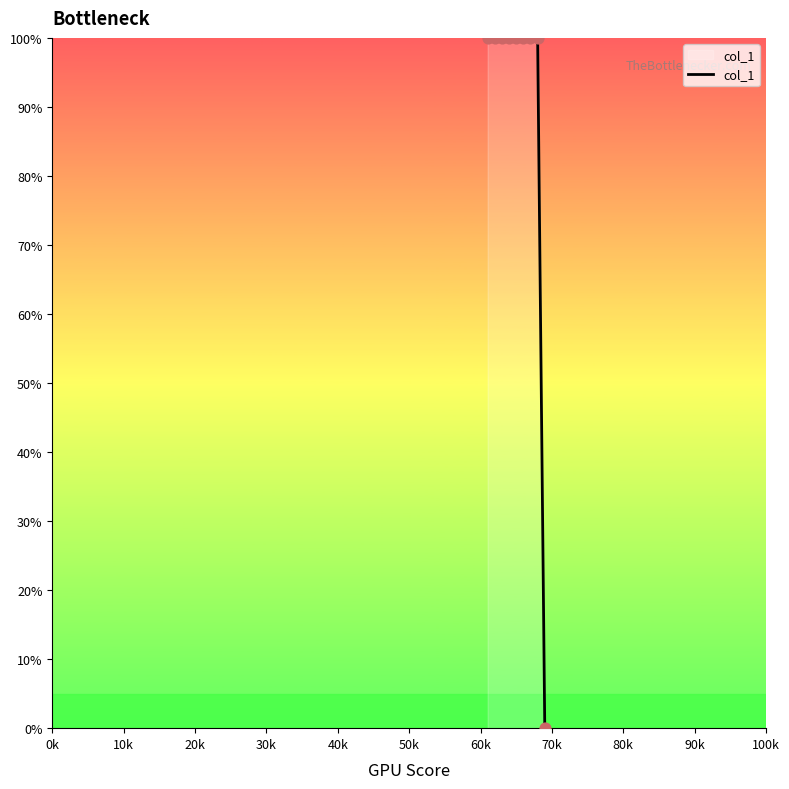

What is the greatest value displayed?

100